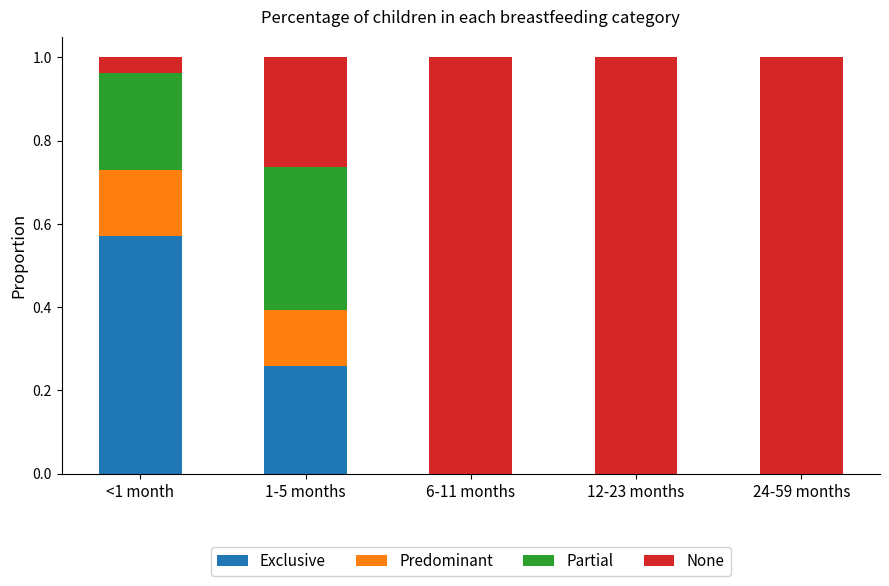

The value of Exclusive at 6-11 months is -0.3. True or false?

False